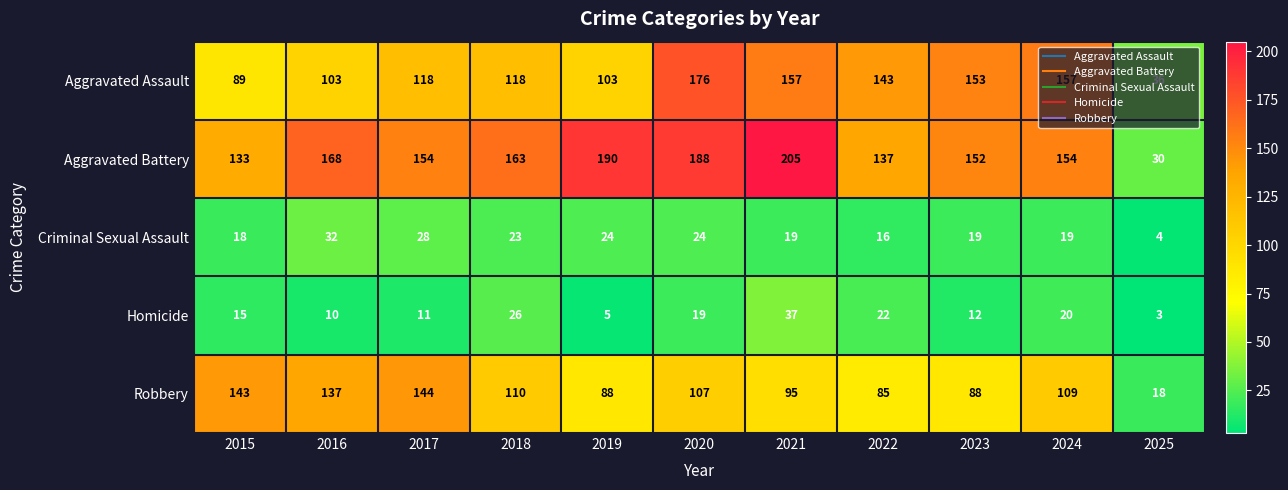

Where does the Criminal Sexual Assault series first go above 19?

2016